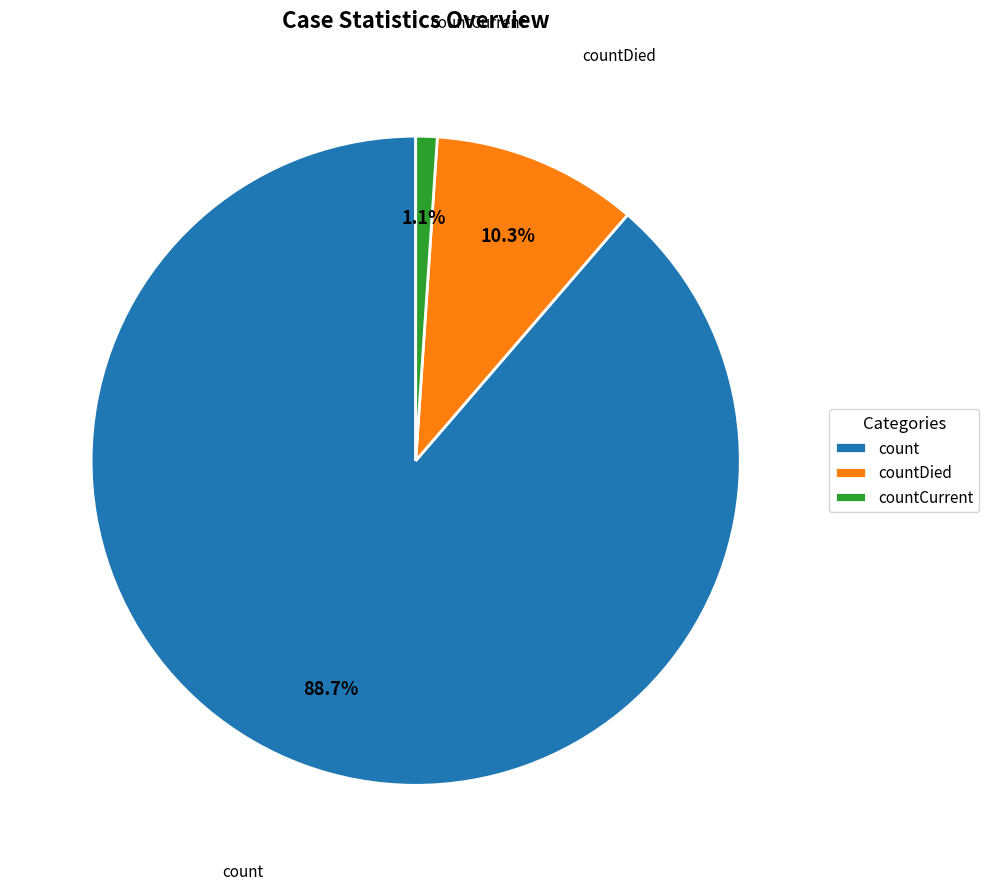

Between countCurrent and count, which is larger?

count